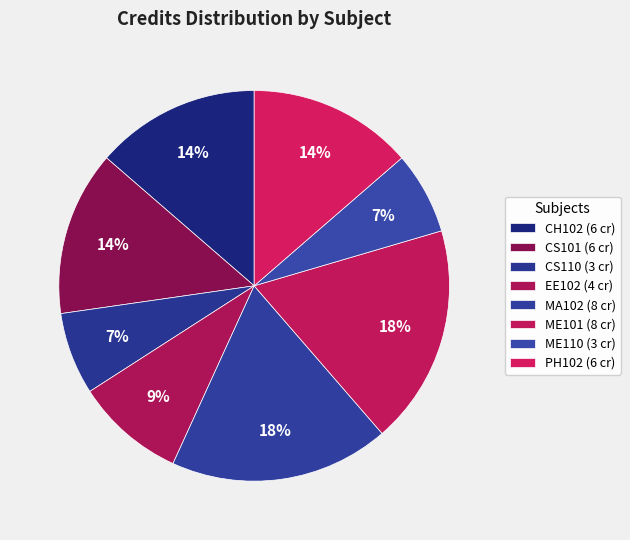

What percentage is the CS101 slice, to the nearest percent?

14%